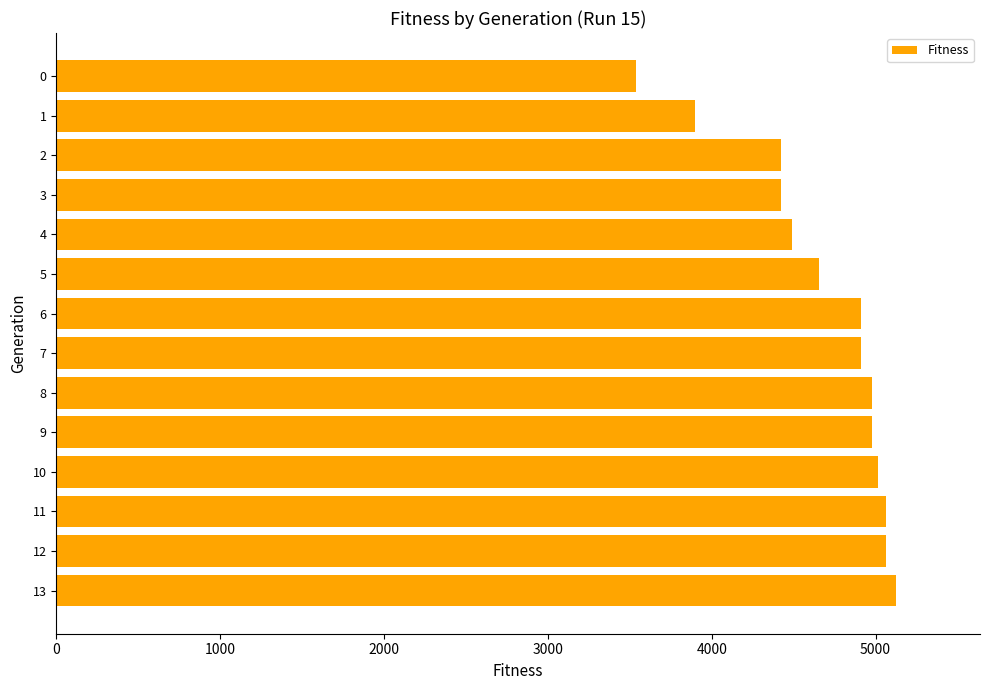

Reading top to bottom, transcribe all the data shown in this chart.

3541	3897	4424	4424	4493	4657	4913	4913	4980	4980	5015	5063	5063	5125